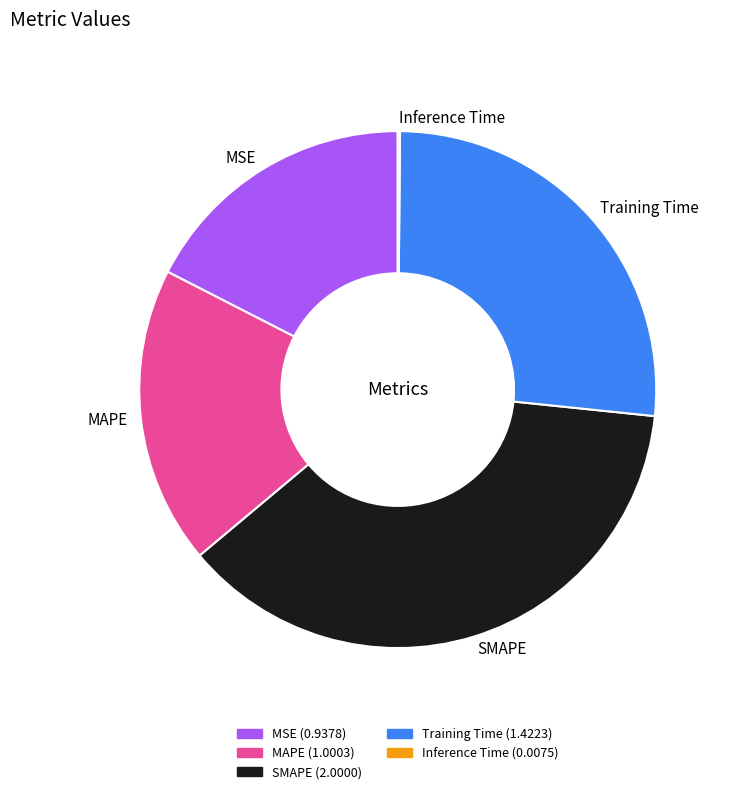

What is the largest slice in the pie chart?

SMAPE